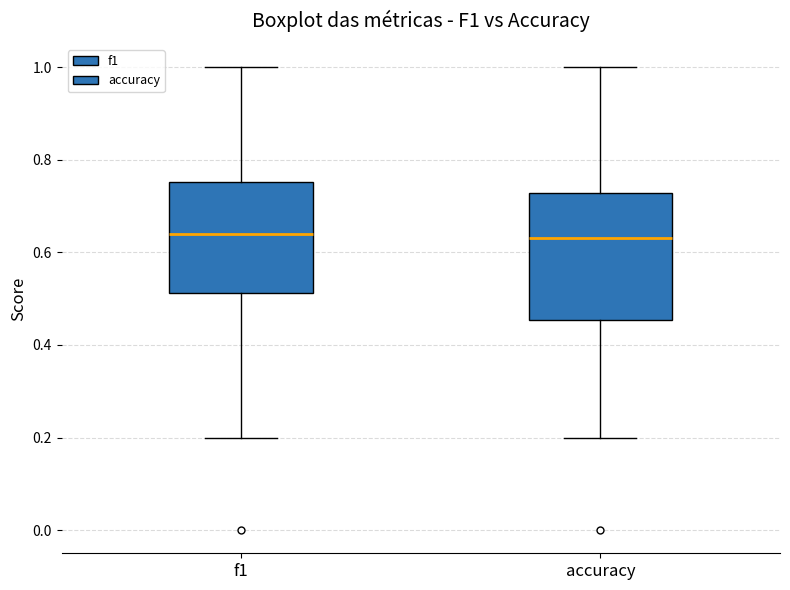

Which box is the tallest, from its lower edge to its upper edge?

accuracy